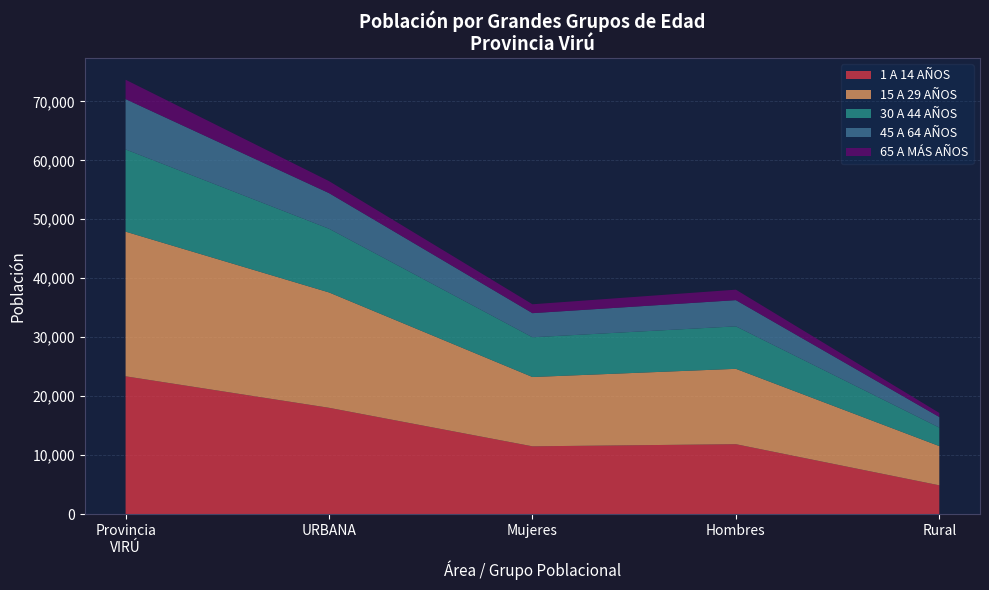

The 1 A 14 AÑOS series shows 18041 at URBANA. True or false?

True